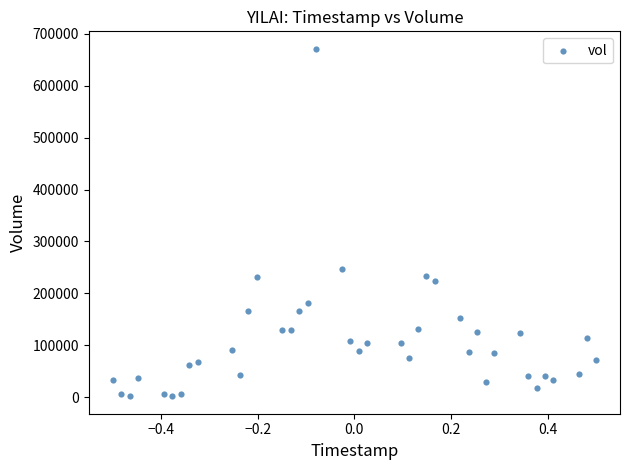

What Y value in the scatter plot is closest to 336449?

247715